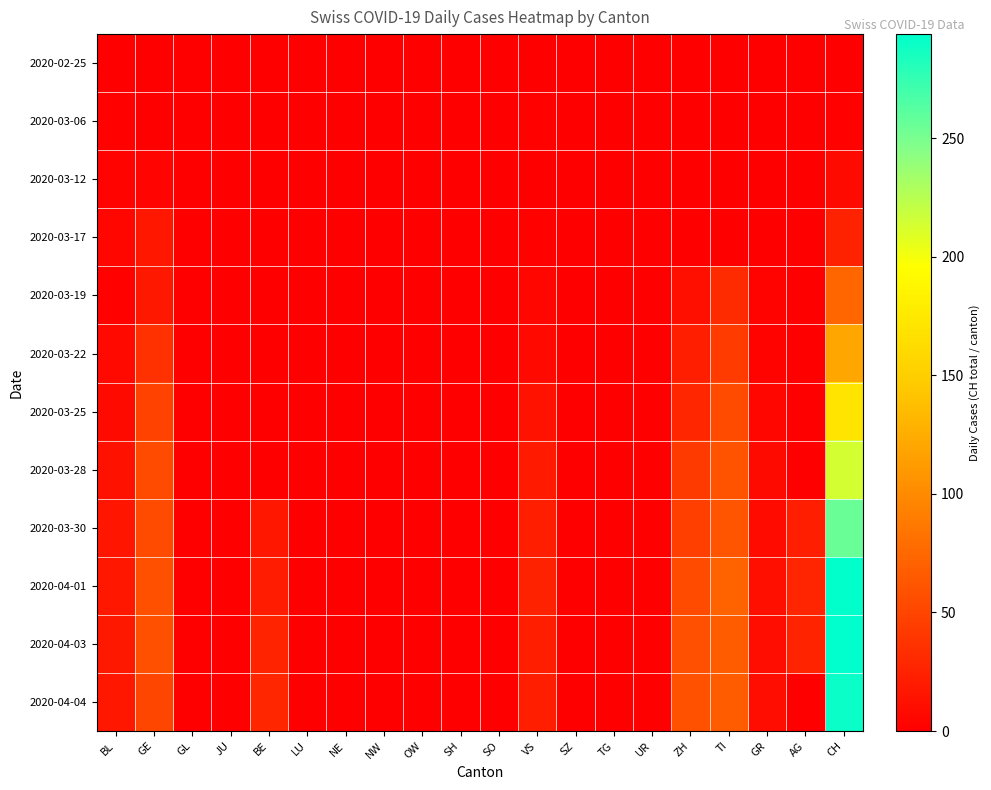

Reading left to right, transcribe all the data shown in this chart.

2020-02-25: BL=0	GE=0	GL=0	JU=0	BE=0	LU=0	NE=0	NW=0	OW=0	SH=0	SO=0	VS=0	SZ=0	TG=0	UR=0	ZH=0	TI=0	GR=0	AG=0	CH=0
2020-03-06: BL=2	GE=0	GL=0	JU=0	BE=0	LU=0	NE=0	NW=0	OW=0	SH=0	SO=0	VS=2	SZ=0	TG=0	UR=0	ZH=0	TI=0	GR=0	AG=0	CH=2
2020-03-12: BL=3	GE=4	GL=0	JU=0	BE=0	LU=0	NE=0	NW=0	OW=0	SH=0	SO=0	VS=1	SZ=0	TG=0	UR=0	ZH=0	TI=0	GR=0	AG=0	CH=8
2020-03-17: BL=5	GE=17	GL=0	JU=0	BE=0	LU=0	NE=0	NW=0	OW=0	SH=0	SO=0	VS=2	SZ=0	TG=0	UR=0	ZH=0	TI=0	GR=0	AG=0	CH=25
2020-03-19: BL=2	GE=18	GL=0	JU=0	BE=0	LU=0	NE=0	NW=0	OW=0	SH=0	SO=0	VS=5	SZ=0	TG=0	UR=0	ZH=12	TI=32	GR=3	AG=0	CH=74
2020-03-22: BL=7	GE=36	GL=0	JU=0	BE=0	LU=0	NE=0	NW=0	OW=0	SH=0	SO=0	VS=7	SZ=0	TG=0	UR=0	ZH=22	TI=43	GR=3	AG=0	CH=120
2020-03-25: BL=8	GE=48	GL=0	JU=0	BE=0	LU=0	NE=0	NW=0	OW=0	SH=0	SO=0	VS=14	SZ=0	TG=0	UR=0	ZH=28	TI=55	GR=6	AG=0	CH=171
2020-03-28: BL=13	GE=54	GL=0	JU=0	BE=0	LU=0	NE=0	NW=0	OW=0	SH=0	SO=0	VS=19	SZ=0	TG=0	UR=0	ZH=42	TI=60	GR=8	AG=0	CH=214
2020-03-30: BL=16	GE=54	GL=0	JU=0	BE=17	LU=0	NE=0	NW=0	OW=0	SH=0	SO=0	VS=23	SZ=0	TG=0	UR=0	ZH=46	TI=61	GR=9	AG=23	CH=255
2020-04-01: BL=17	GE=58	GL=0	JU=0	BE=21	LU=0	NE=0	NW=0	OW=0	SH=0	SO=0	VS=25	SZ=0	TG=0	UR=0	ZH=54	TI=72	GR=11	AG=27	CH=293
2020-04-03: BL=18	GE=58	GL=0	JU=0	BE=26	LU=0	NE=0	NW=0	OW=0	SH=0	SO=0	VS=23	SZ=0	TG=0	UR=0	ZH=57	TI=67	GR=10	AG=26	CH=294
2020-04-04: BL=17	GE=51	GL=0	JU=0	BE=28	LU=0	NE=0	NW=0	OW=0	SH=0	SO=0	VS=23	SZ=0	TG=0	UR=0	ZH=59	TI=67	GR=10	AG=0	CH=290